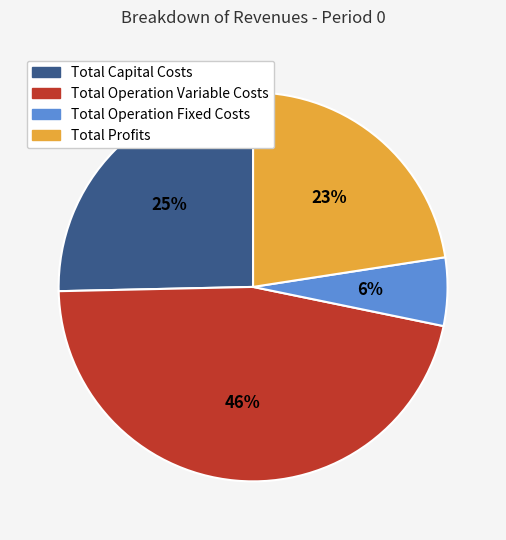

Which category has the smallest portion of the pie?

Total Operation Fixed Costs